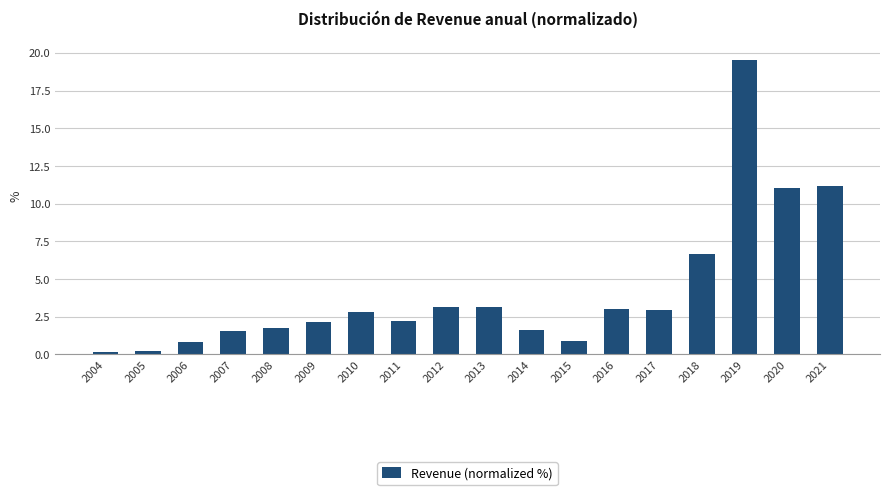

What is the value of the 11th bar from the left?

1.6